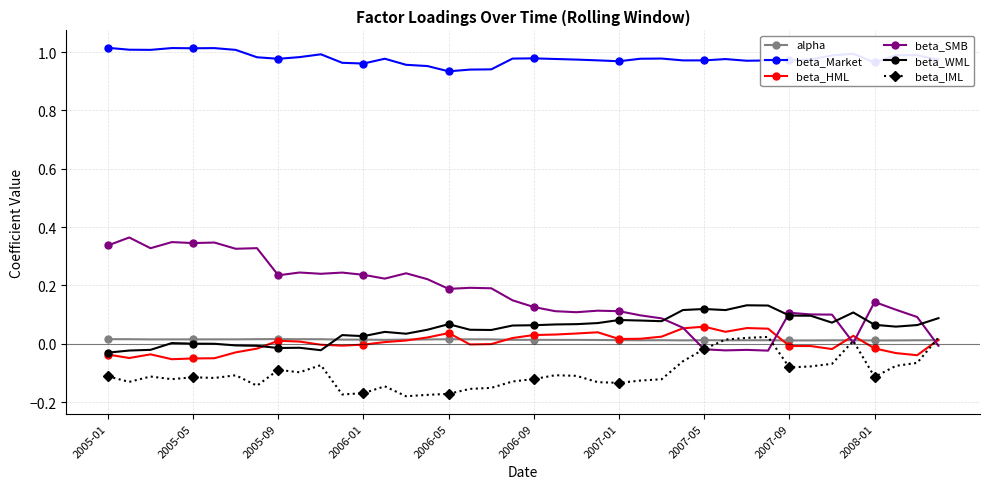

True or false: beta_HML has more than 1 points higher than both neighbors.

True